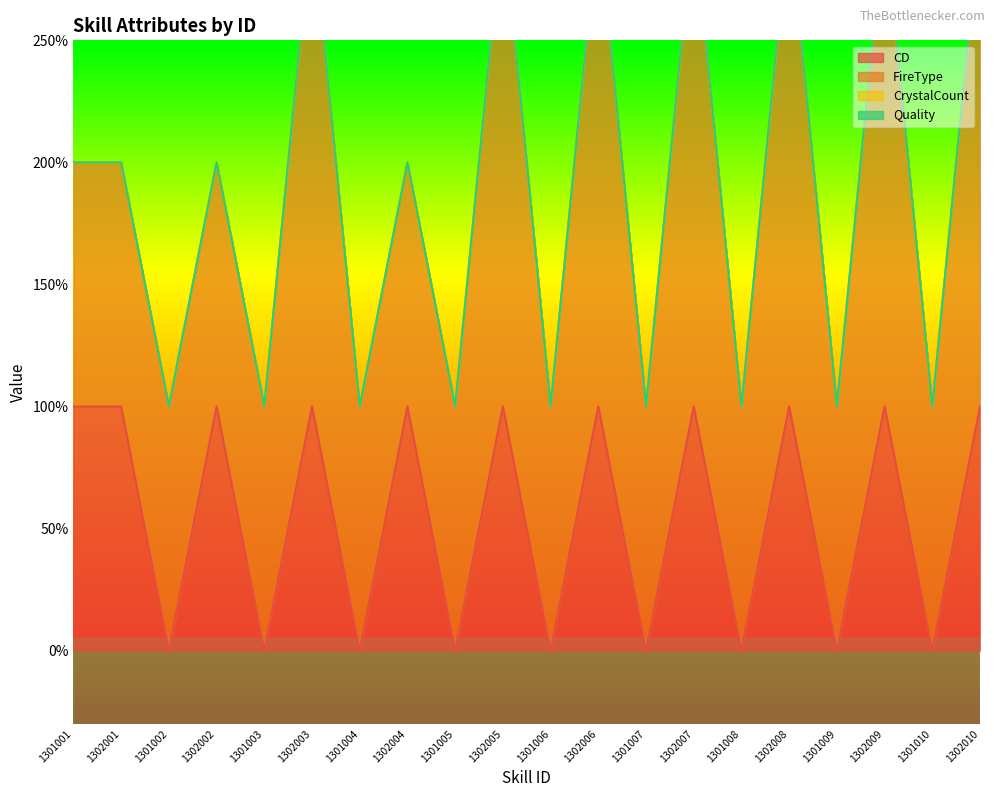

Between 1302004 and 1302002, which is larger?

1302004